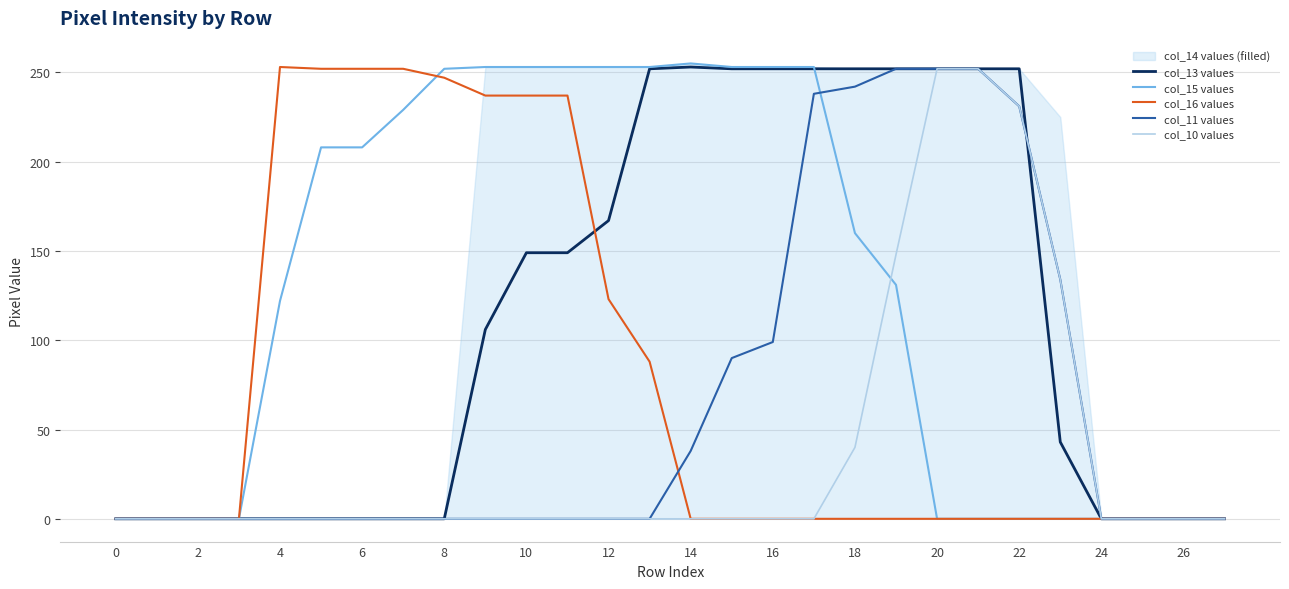

What is the highest value of the col_11 values series?

252